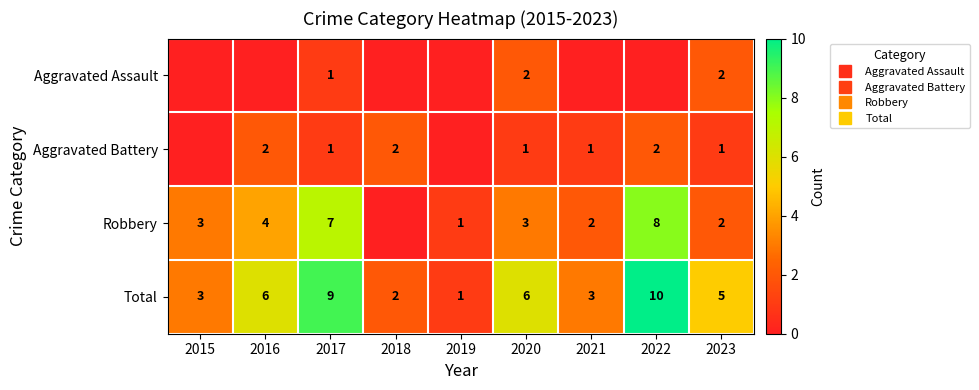

Which series has the largest range (max minus min)?

Total